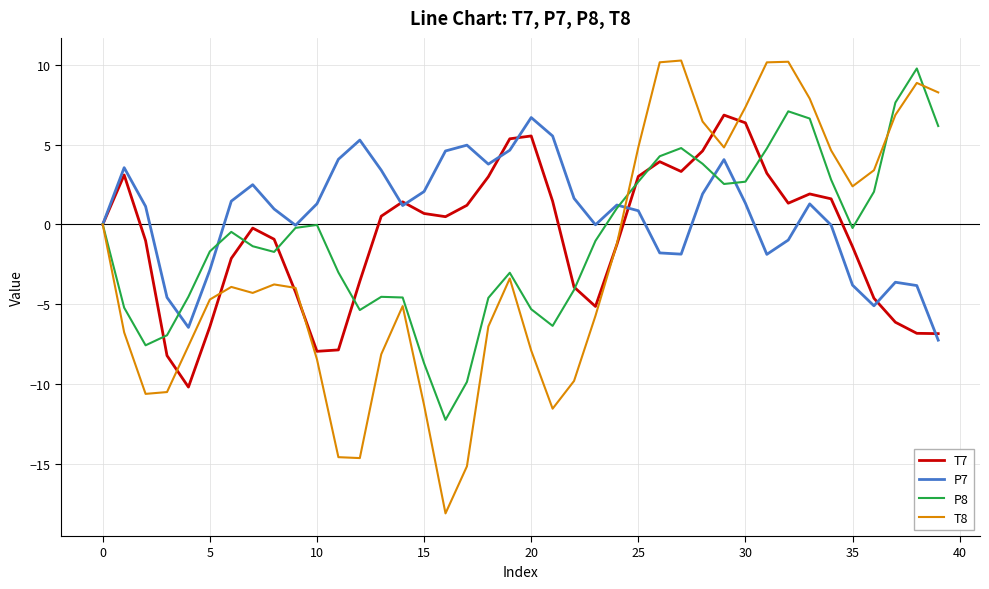

What is the greatest value displayed?

10.3